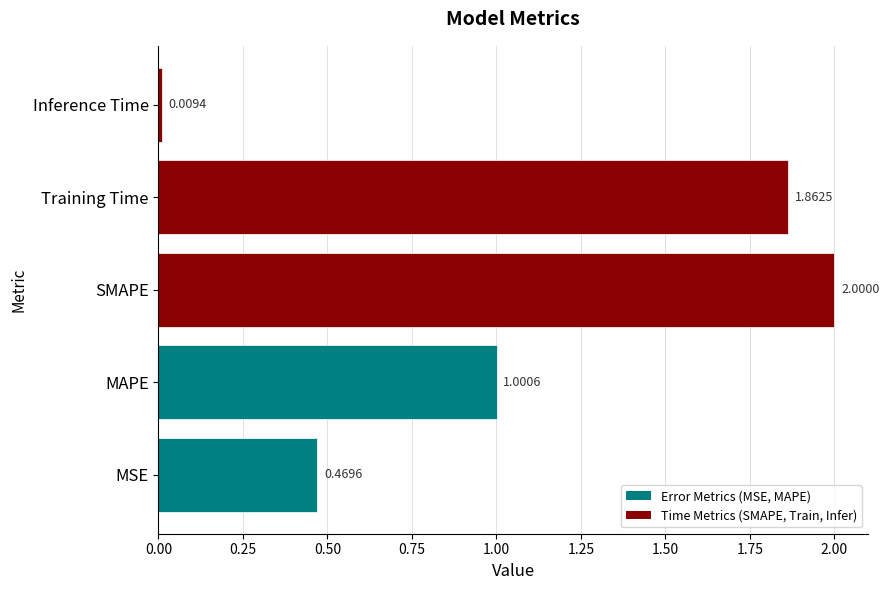

Are the bars grouped side by side (vs. stacked)?

No